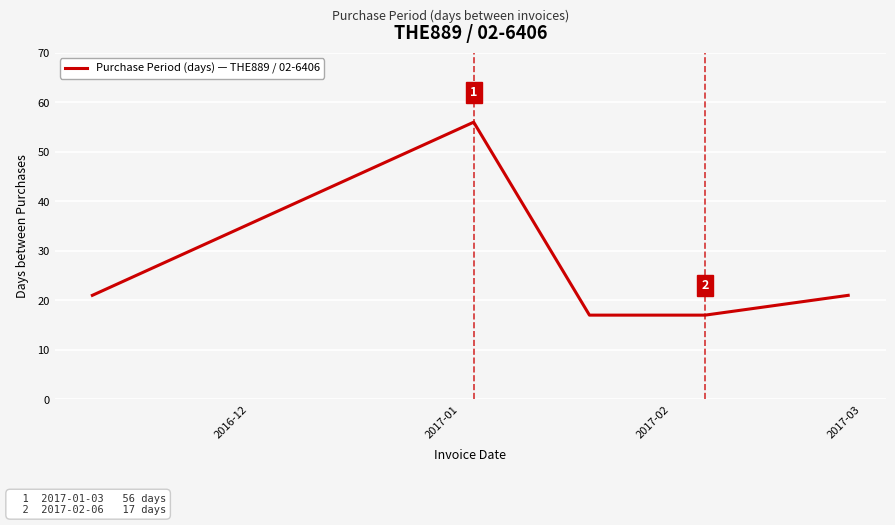

What is the difference between the second highest and minimum values?

4